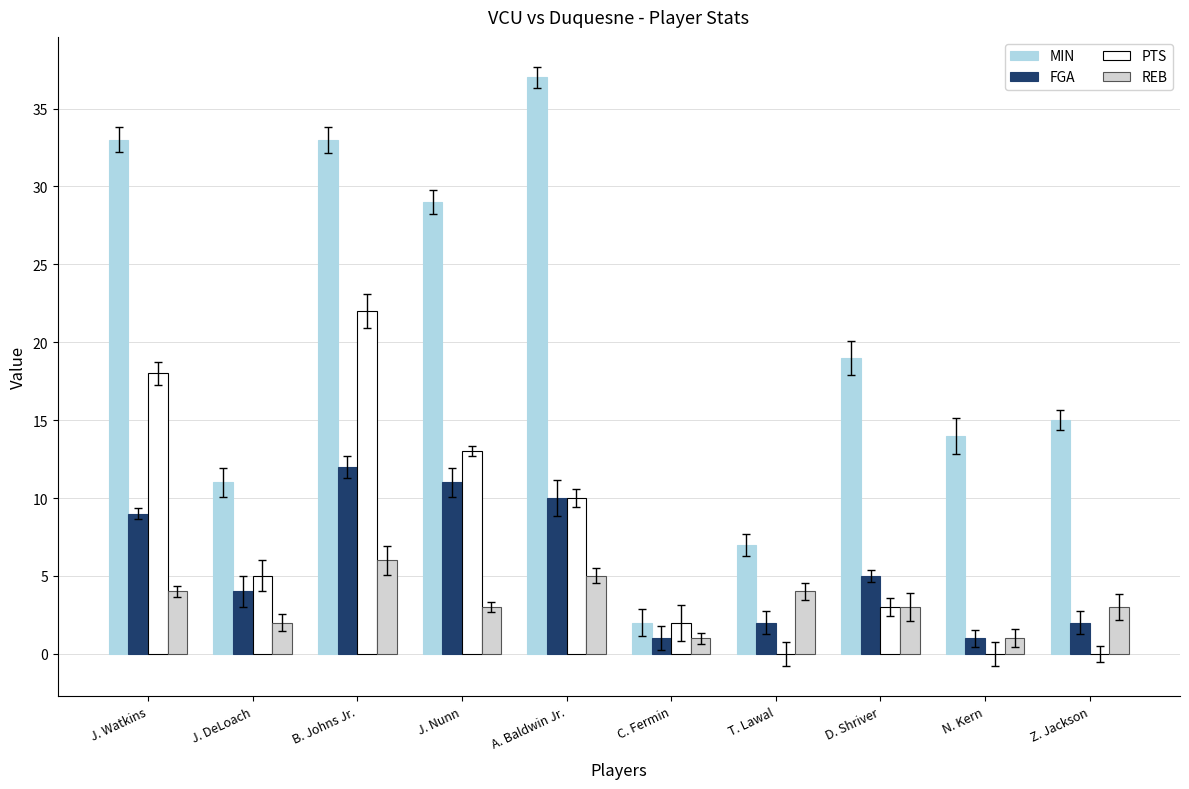

The MIN series shows 22 at B. Johns Jr.. True or false?

False